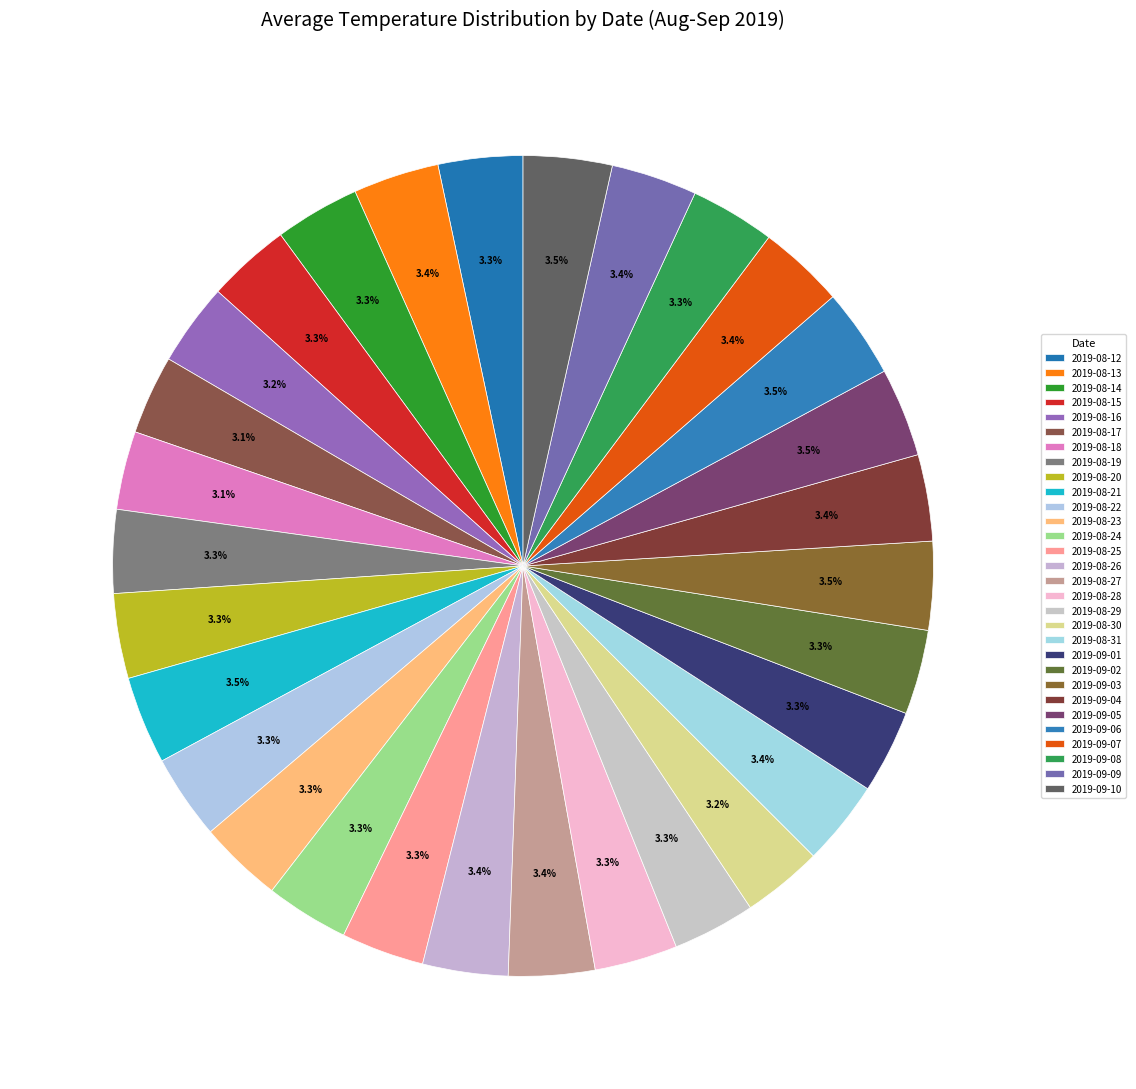

Is there a majority slice in this chart?

No